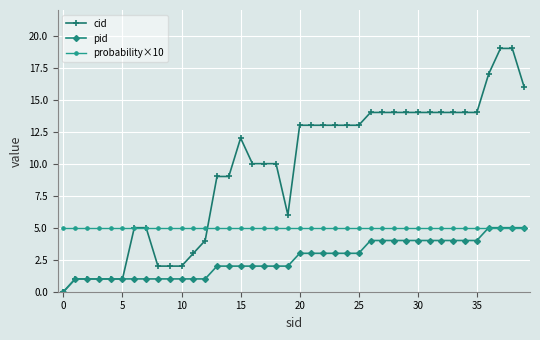

List the series in order of their overall mean, highest first.

cid, probability×10, pid